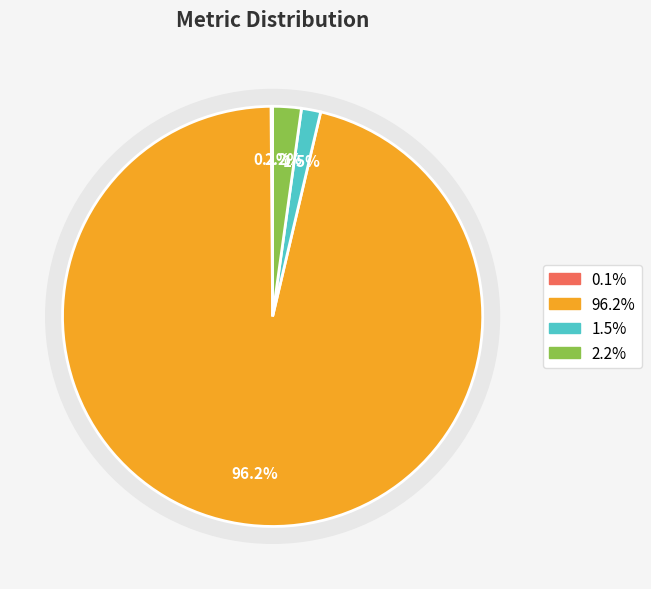

How many slices are in this pie chart?

4